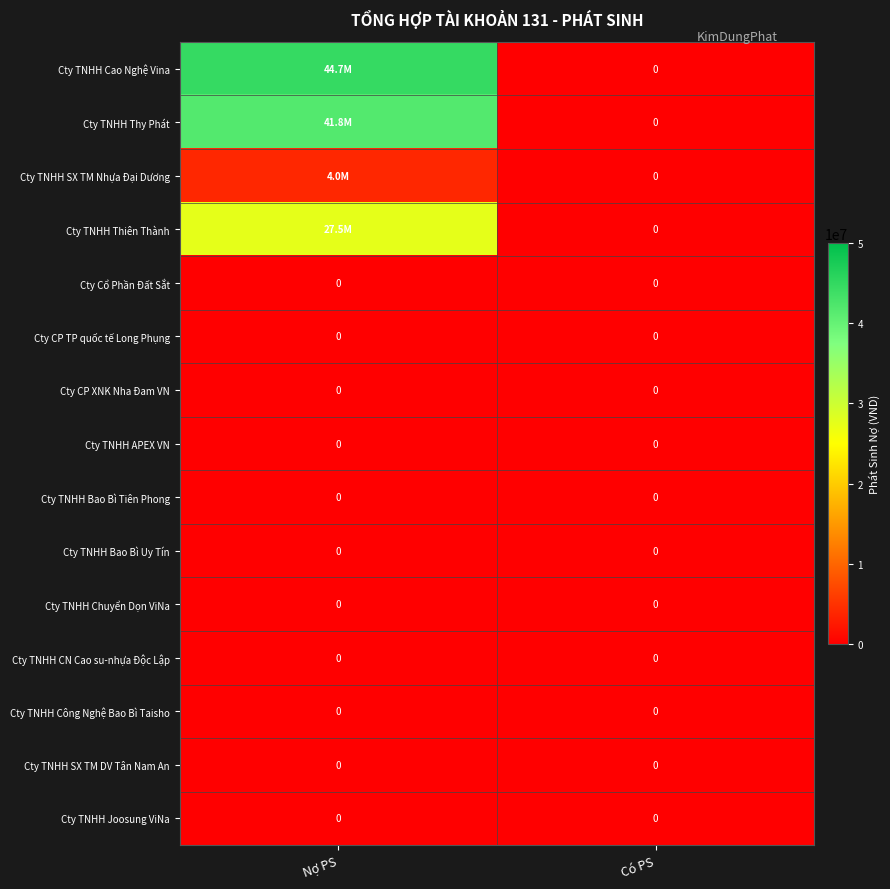

True or false: Cty TNHH Công Nghệ Bao Bì Taisho has a value of 0 at Nợ PS.

True